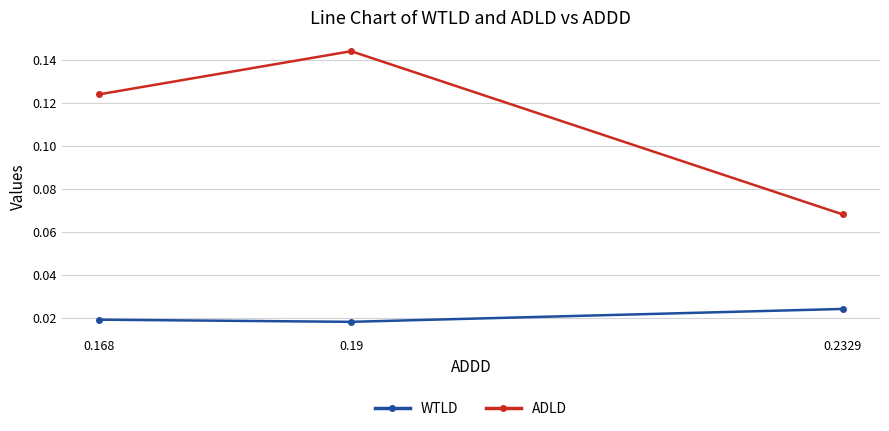

Between 0.19 and 0.168, which is larger?

0.168